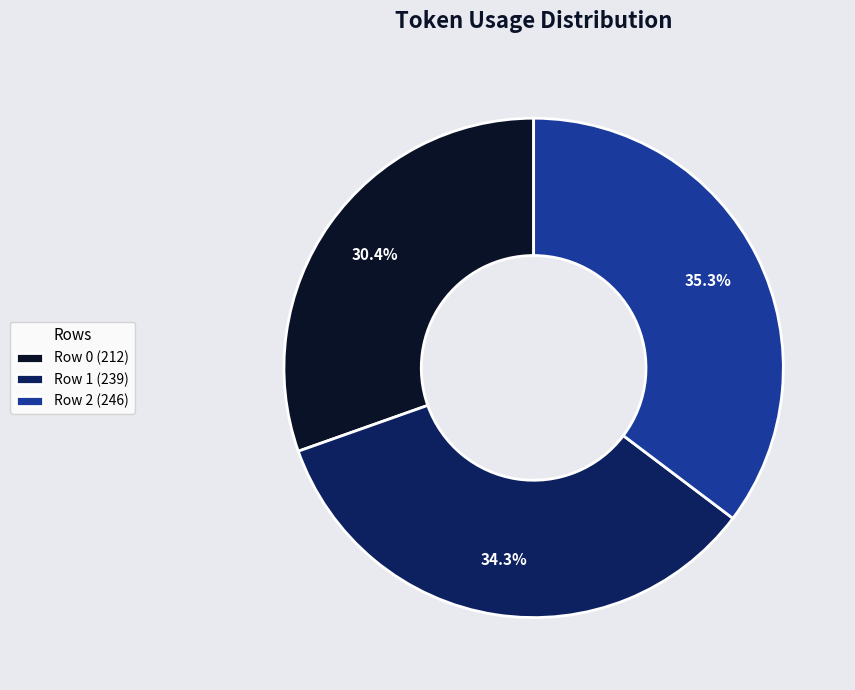

To the nearest percent, what percentage of the pie is Row 1?

34%